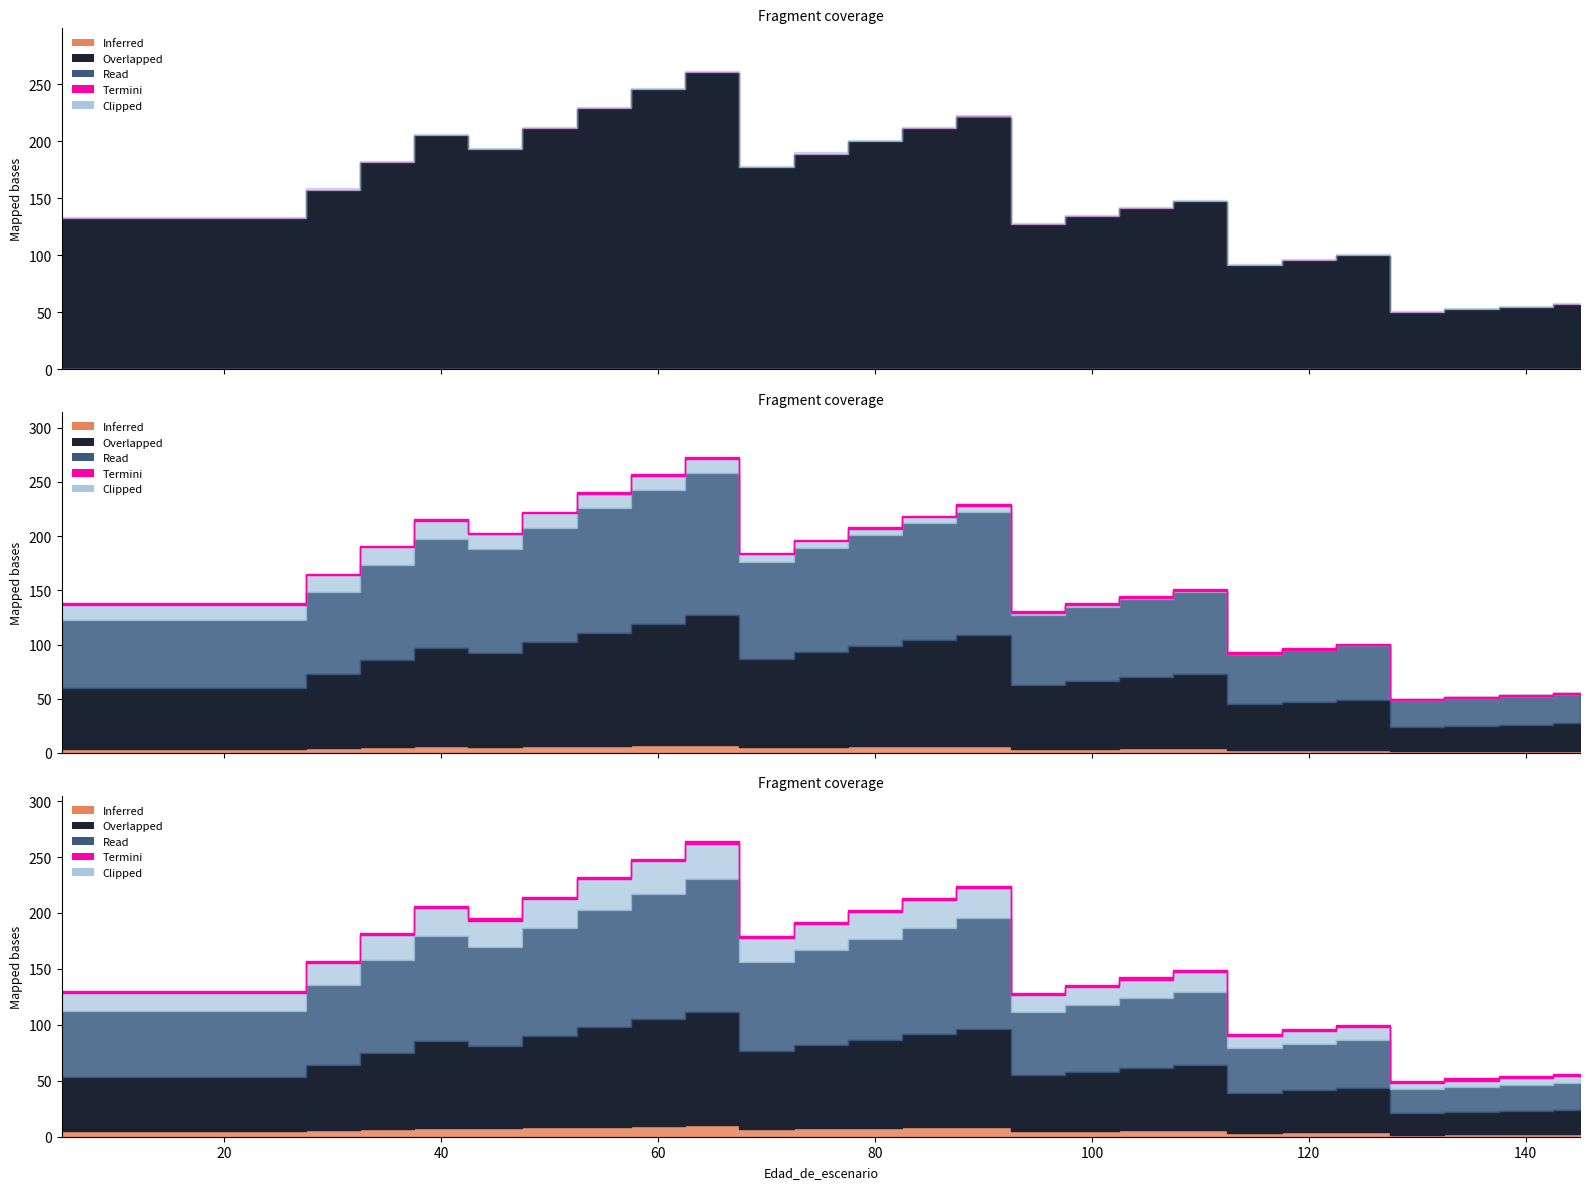

List the labels in order of V_sin_corteza value, smallest first.

130, 135, 140, 145, 115, 120, 125, 5, 10, 15, 20, 25, 95, 100, 105, 30, 110, 35, 70, 45, 75, 40, 80, 50, 85, 90, 55, 60, 65